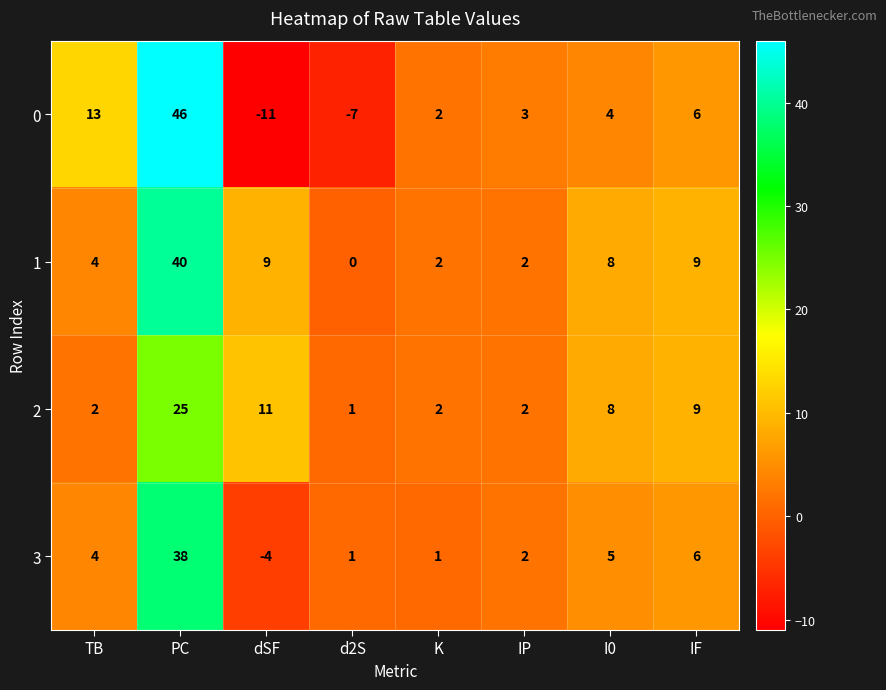

At which category does the chart reach its peak across all series?

PC